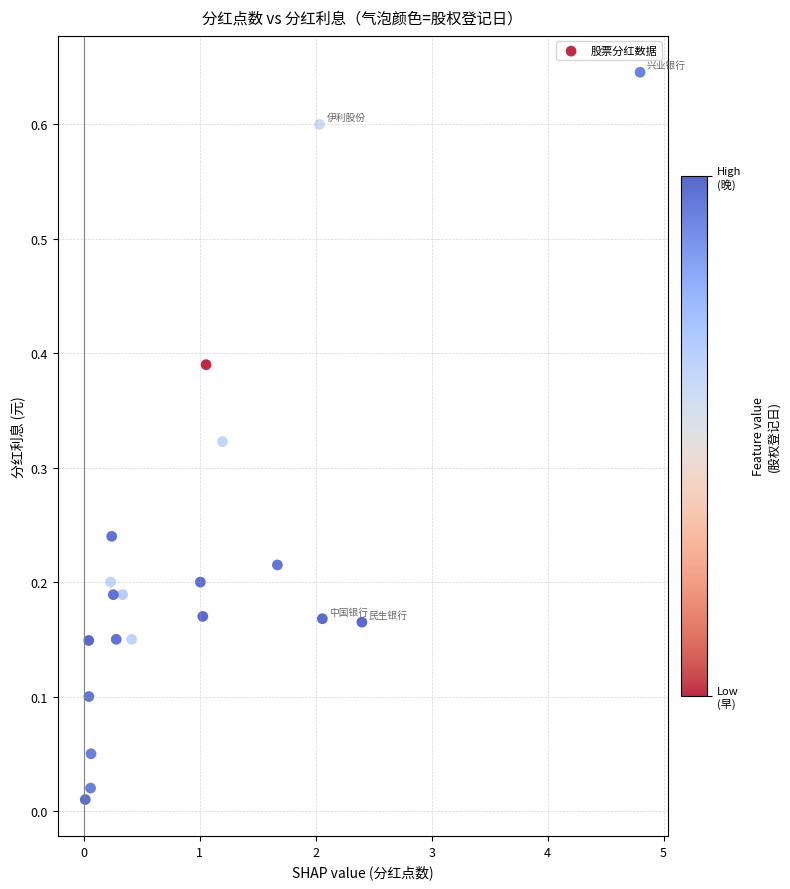

What is the range of X values (max minus min)?

4.8